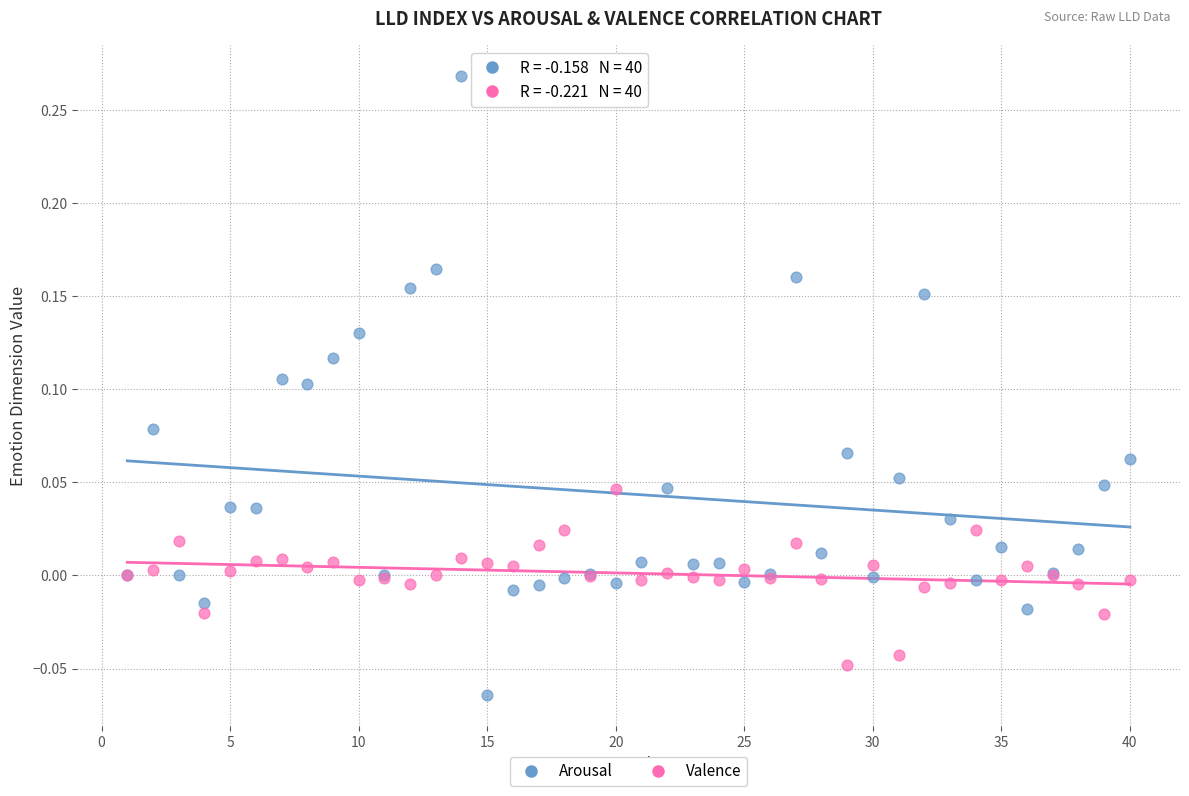

Which series reaches the maximum Y coordinate?

Arousal